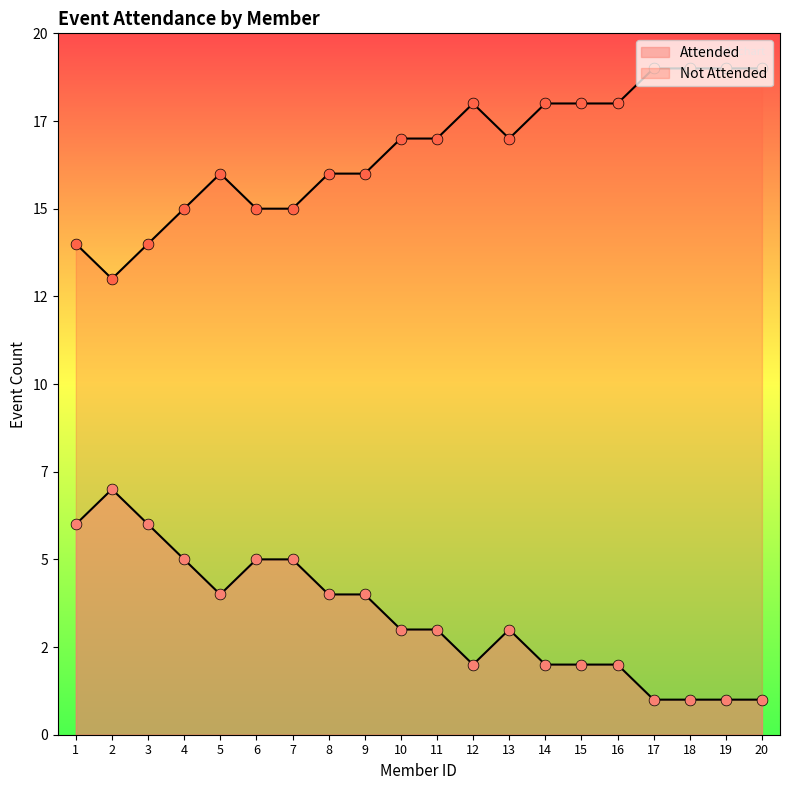

Which series has the largest Y range (max minus min)?

Attended